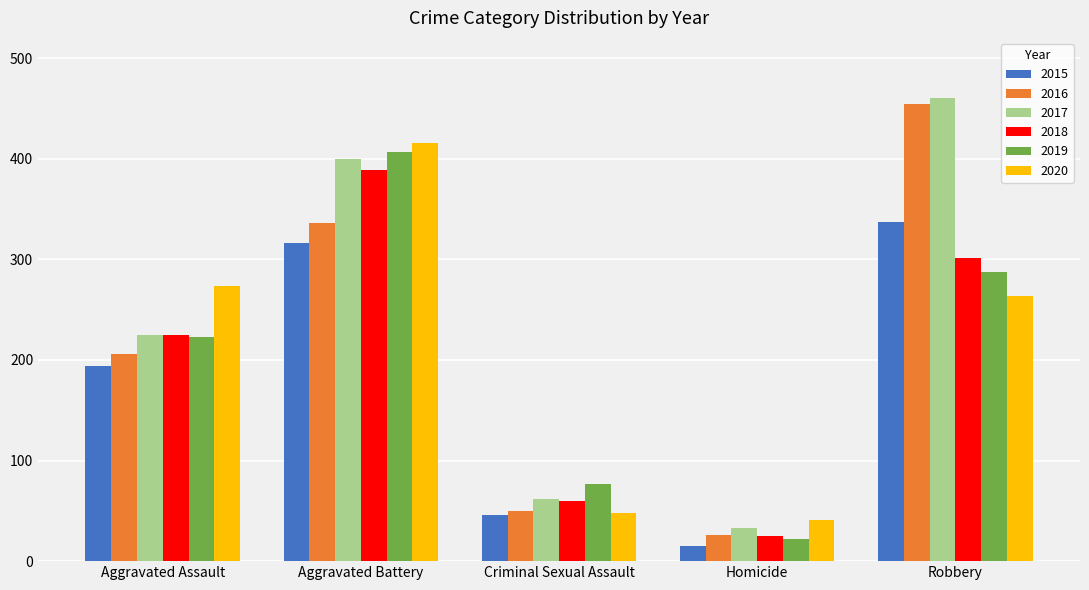

How many bars are there in total?

30